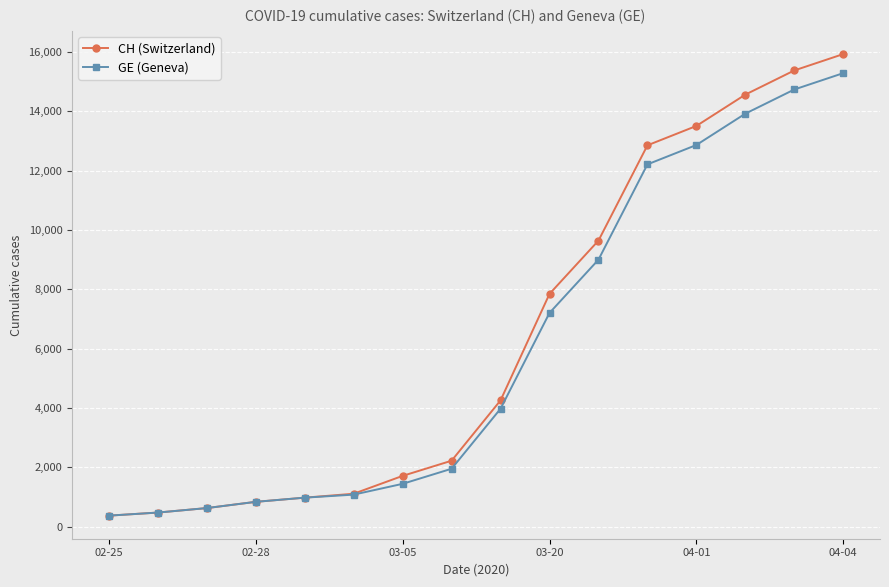

Reading left to right, transcribe all the data shown in this chart.

CH (Switzerland): 375	479	630	840	981	1113	1715	2226	4259	7847	9642	12852	13505	14561	15375	15926
GE (Geneva): 375	479	630	840	981	1083	1447	1955	3978	7205	9000	12210	12863	13919	14733	15284